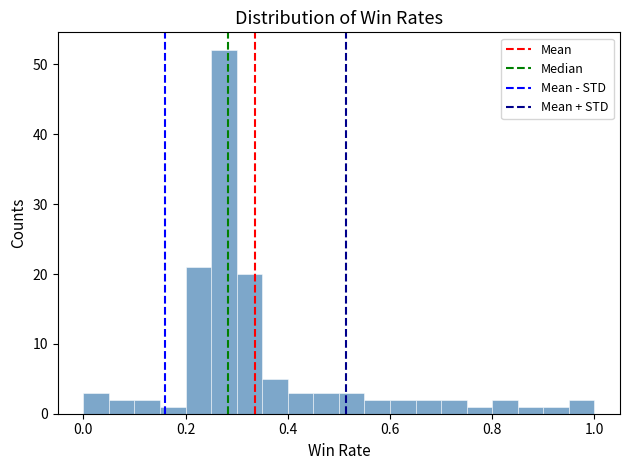

Read against the x-axis, roughly where is the centre of the tallest bar?

0.28